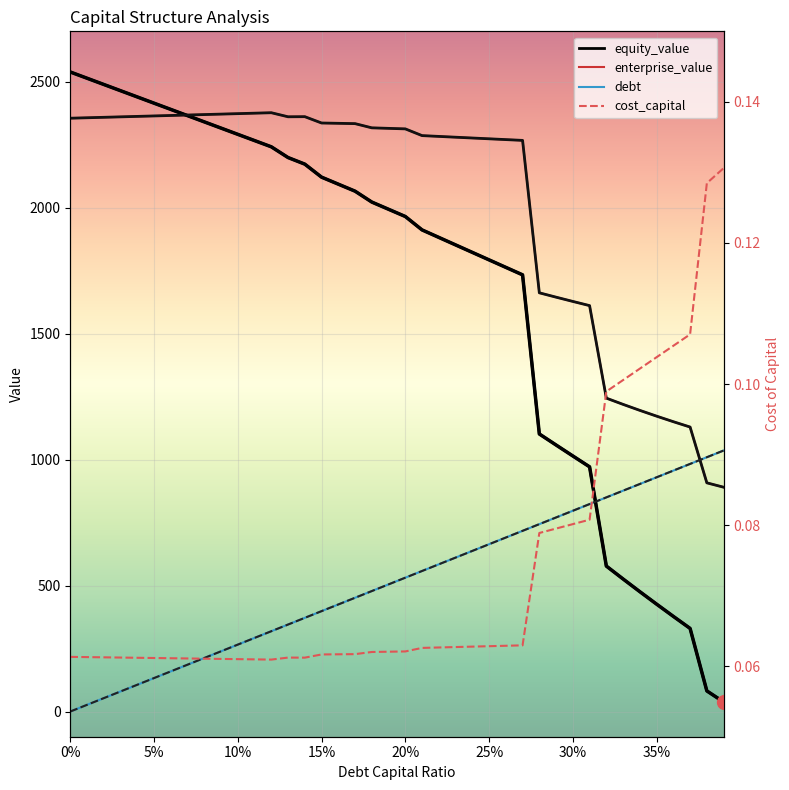

What is the total value across all series at 10?

4930.1